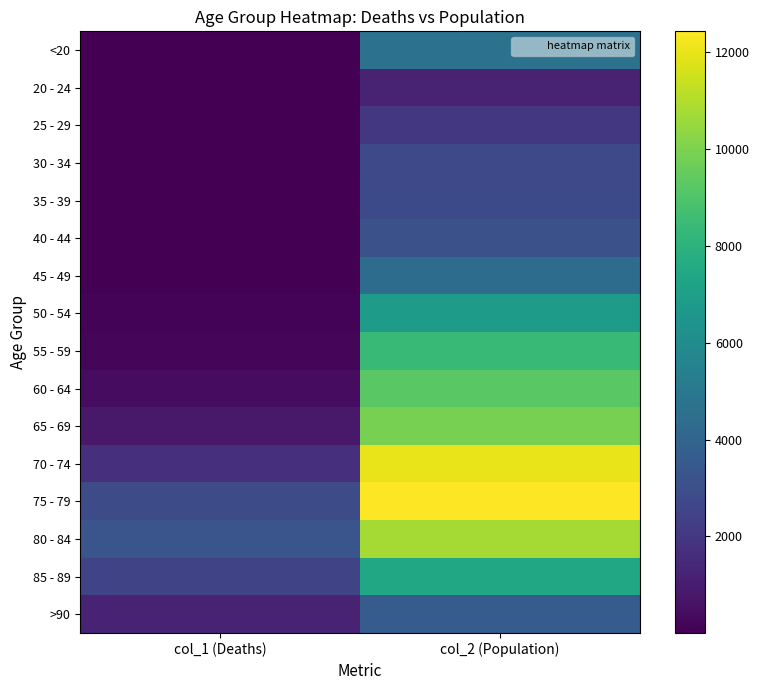

Which series has the largest total across all categories?

75 - 79